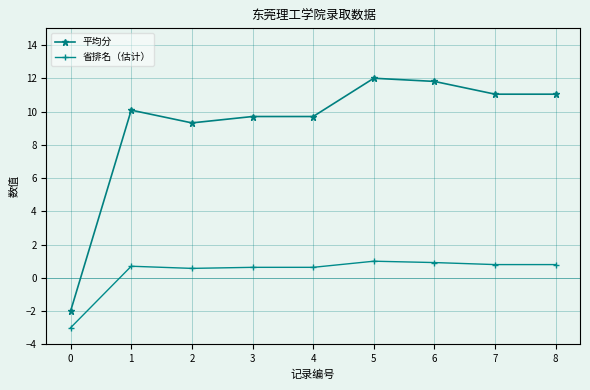

At how many categories does at least one series exceed 1?

8